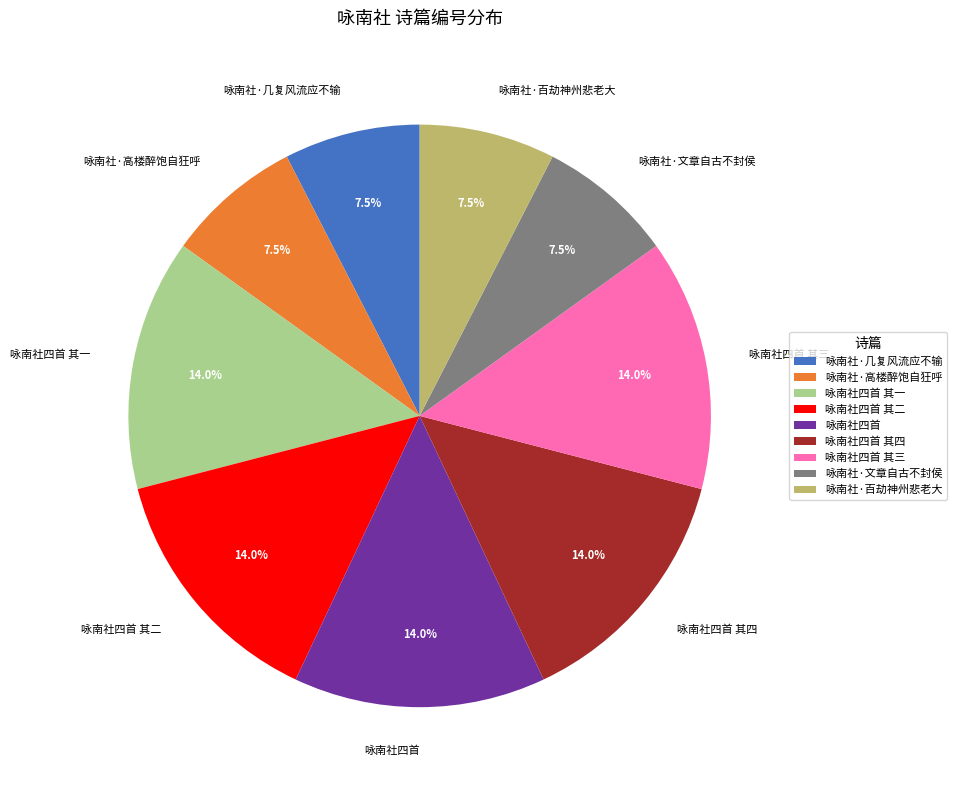

What percentage is NOT represented by 咏南社·百劫神州悲老大?

92.5%